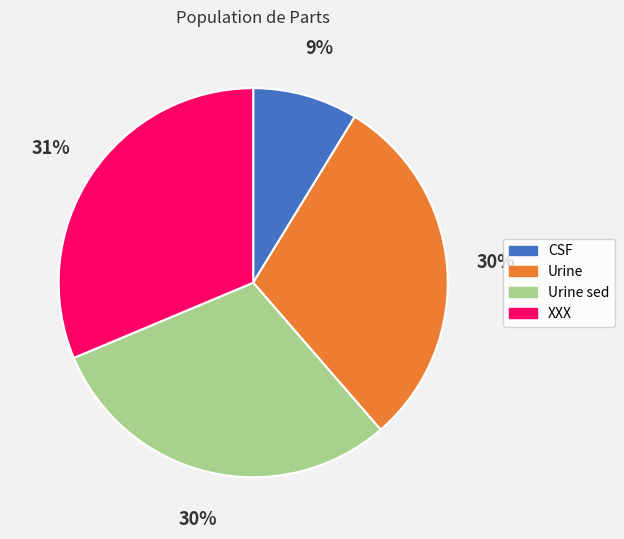

Which category has the smallest portion of the pie?

CSF